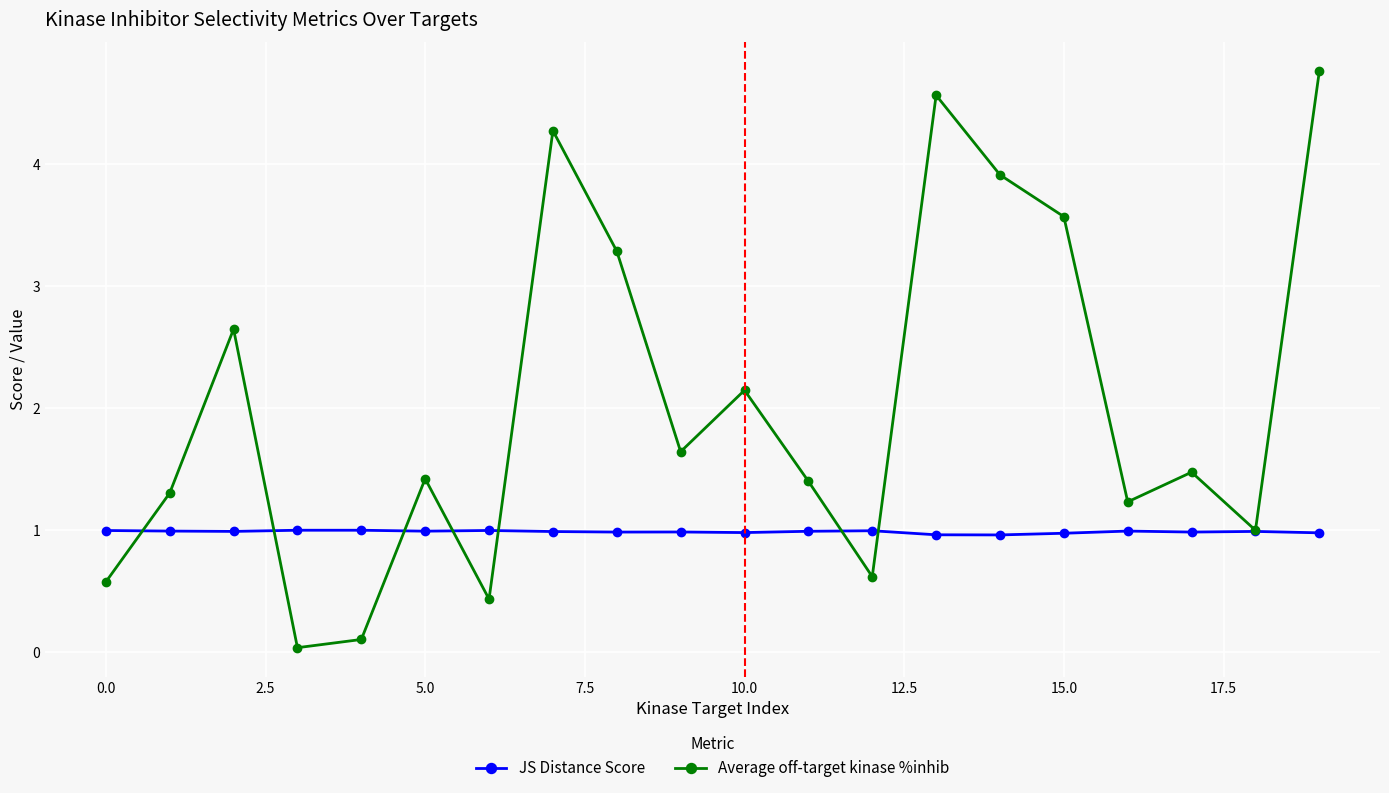

In Average off-target kinase %inhib, how many points are lower than both neighbors (excluding endpoints)?

6